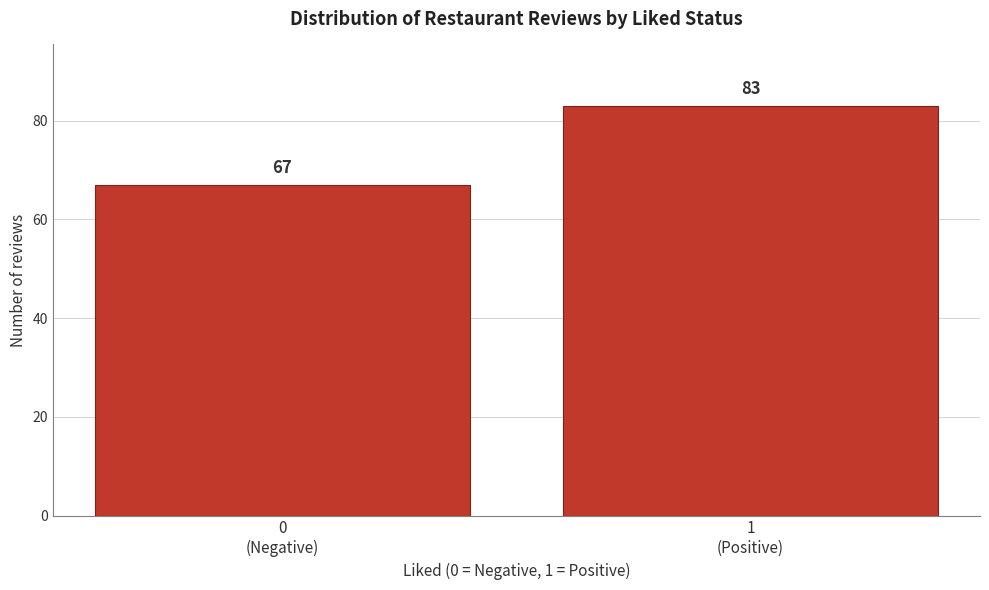

Reading right to left, transcribe all the data shown in this chart.

83	67